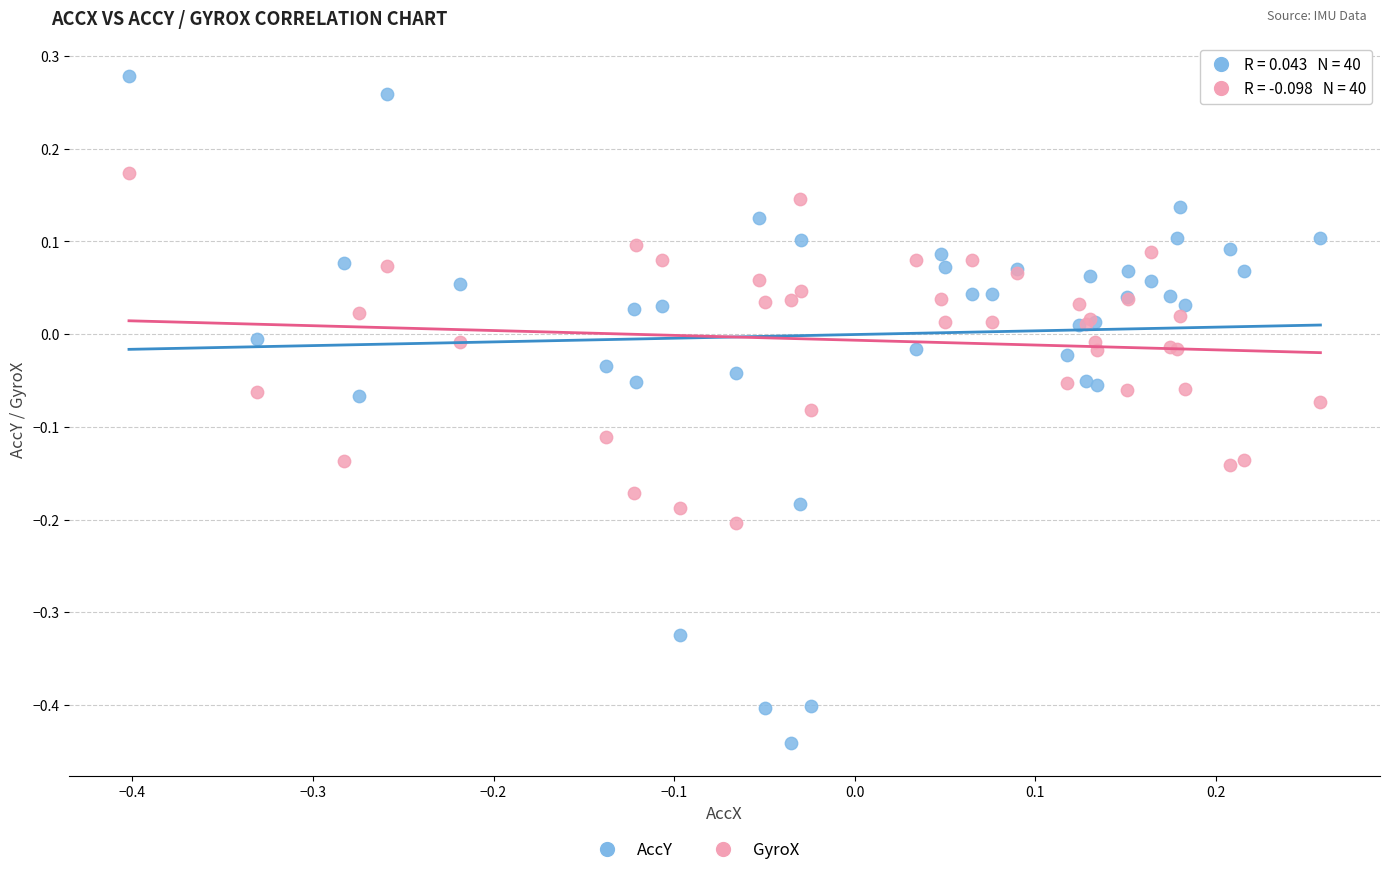

Which series reaches the maximum Y coordinate?

AccY